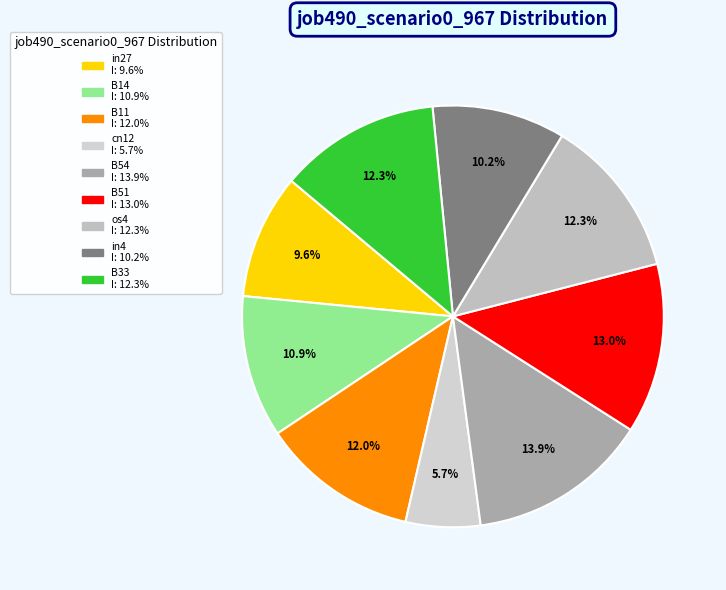

To the nearest percent, what is the combined percentage of in4 and os4?

23%